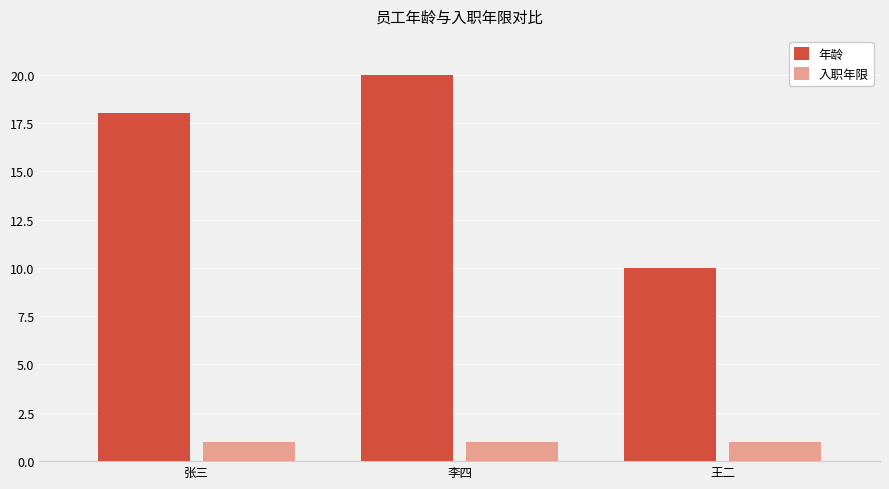

Which series has the largest total across all categories?

年龄